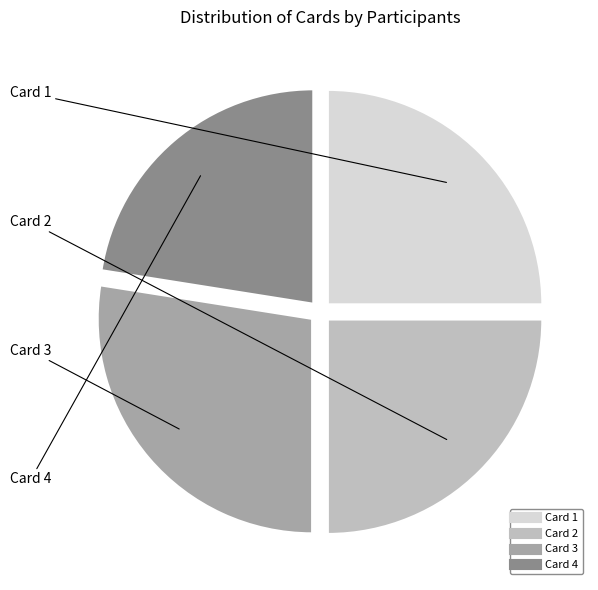

Do Card 1 and Card 4 together represent more than half of the pie?

No